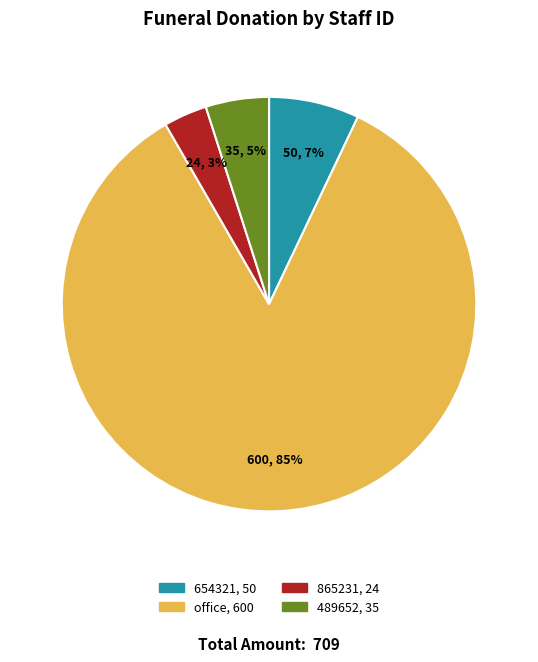

Does 865231 account for over 50% of the chart?

No